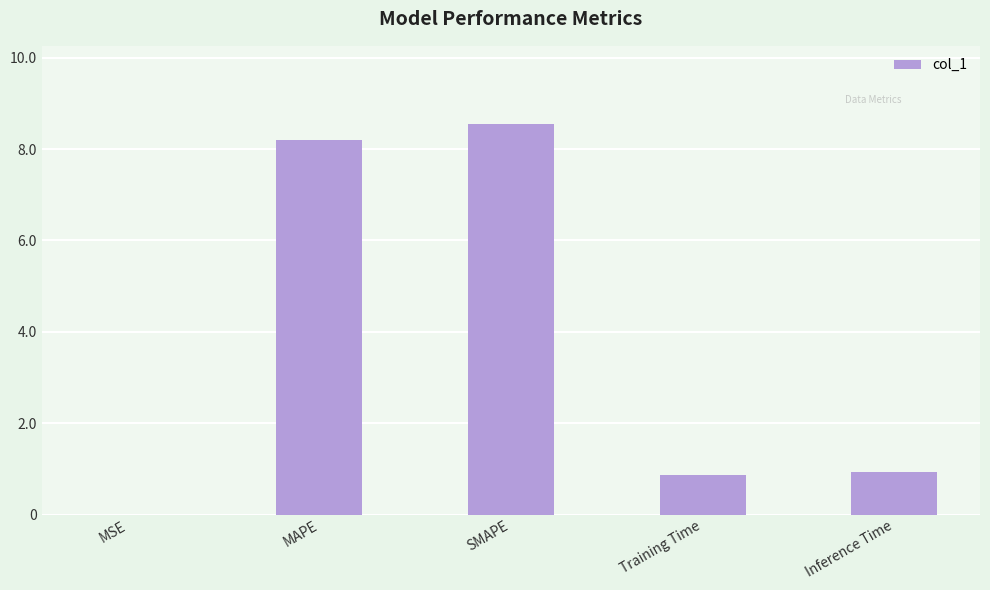

What is the greatest value displayed?

8.6